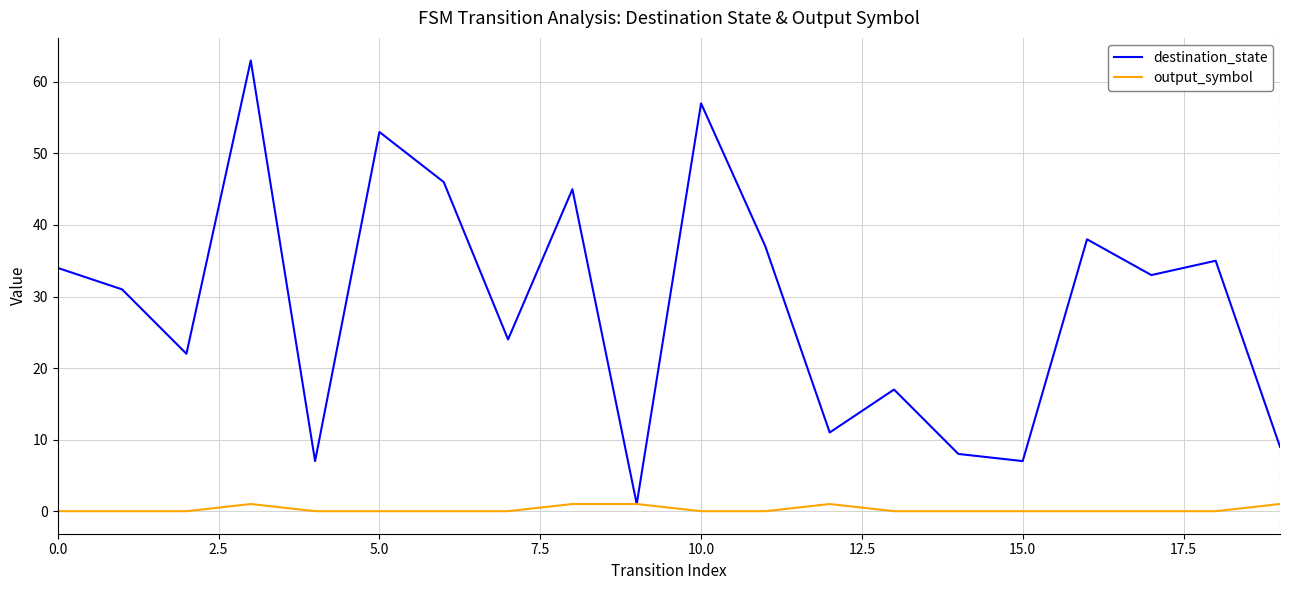

Which series has the largest total across all categories?

destination_state